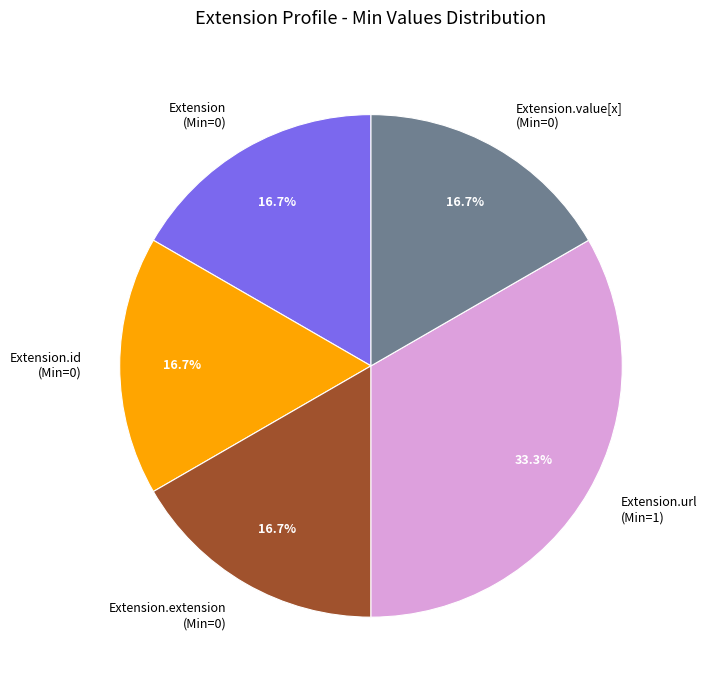

Which category has the biggest portion of the pie?

Extension.url (Min=1)